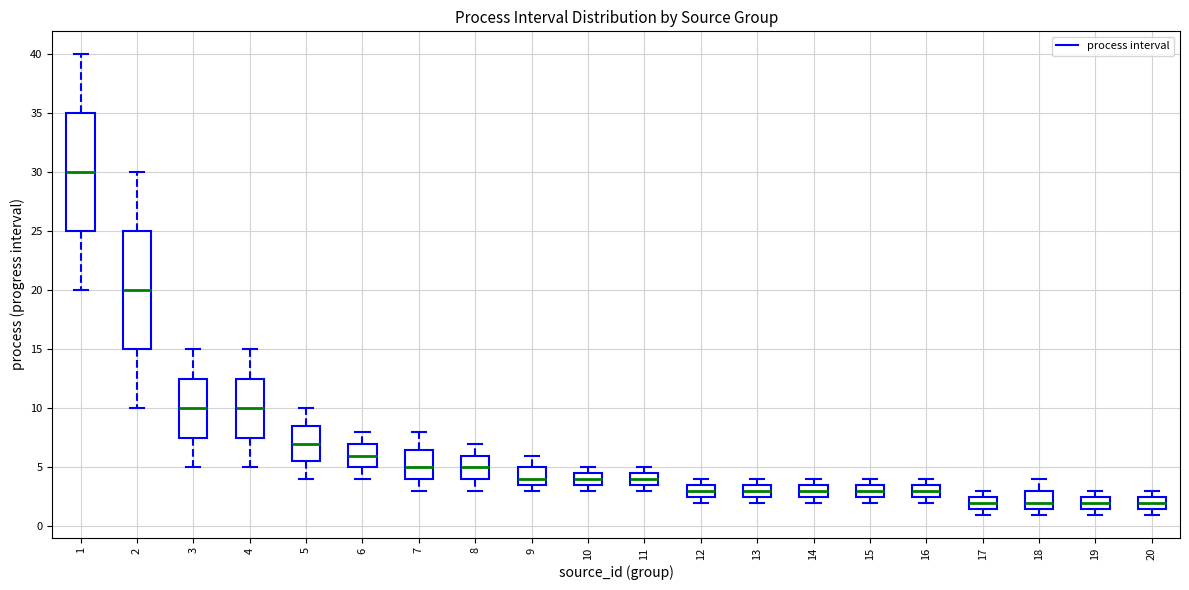

Reading left to right, read every box against the y-axis: the position of its median line, the range the box covers, and the ends of its whiskers. The values are not printed on the chart, so give them approximately, as read against the axis.

1: median 30.0, box 25.0 to 35.0, whiskers 20.0 to 40.0
2: median 20.0, box 15.0 to 25.0, whiskers 10.0 to 30.0
3: median 10.0, box 7.5 to 12.5, whiskers 5.0 to 15.0
4: median 10.0, box 7.5 to 12.5, whiskers 5.0 to 15.0
5: median 7.0, box 5.5 to 8.5, whiskers 4.0 to 10.0
6: median 6.0, box 5.0 to 7.0, whiskers 4.0 to 8.0
7: median 5.0, box 4.0 to 6.5, whiskers 3.0 to 8.0
8: median 5.0, box 4.0 to 6.0, whiskers 3.0 to 7.0
9: median 4.0, box 3.5 to 5.0, whiskers 3.0 to 6.0
10: median 4.0, box 3.5 to 4.5, whiskers 3.0 to 5.0
11: median 4.0, box 3.5 to 4.5, whiskers 3.0 to 5.0
12: median 3.0, box 2.5 to 3.5, whiskers 2.0 to 4.0
13: median 3.0, box 2.5 to 3.5, whiskers 2.0 to 4.0
14: median 3.0, box 2.5 to 3.5, whiskers 2.0 to 4.0
15: median 3.0, box 2.5 to 3.5, whiskers 2.0 to 4.0
16: median 3.0, box 2.5 to 3.5, whiskers 2.0 to 4.0
17: median 2.0, box 1.5 to 2.5, whiskers 1.0 to 3.0
18: median 2.0, box 1.5 to 3.0, whiskers 1.0 to 4.0
19: median 2.0, box 1.5 to 2.5, whiskers 1.0 to 3.0
20: median 2.0, box 1.5 to 2.5, whiskers 1.0 to 3.0